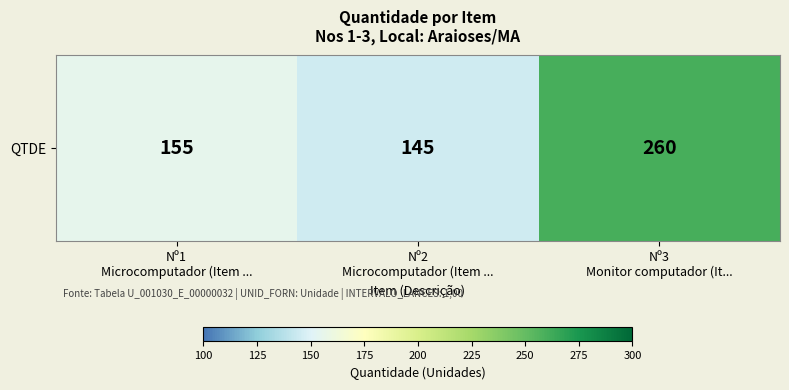

What is the change in value from Nº1
Microcomputador (Item ... to Nº2
Microcomputador (Item ...?

-10